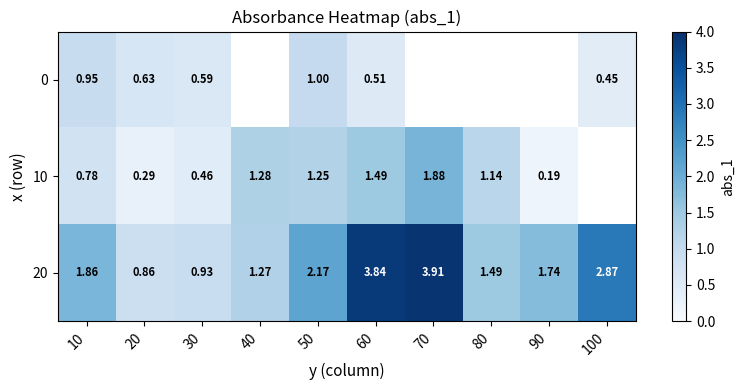

Between 10 and 50, which series saw the biggest shift?

10